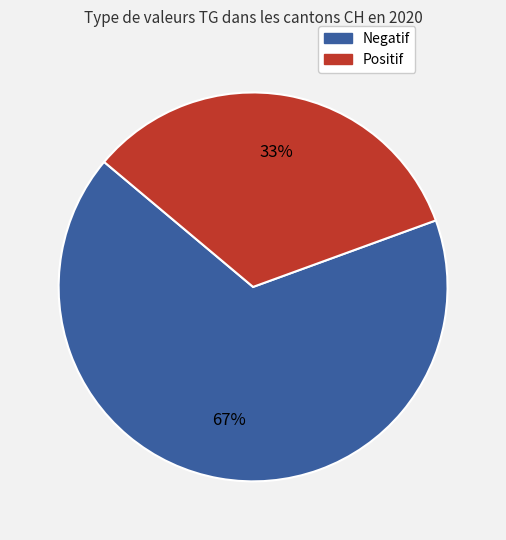

How many slices are in this pie chart?

2